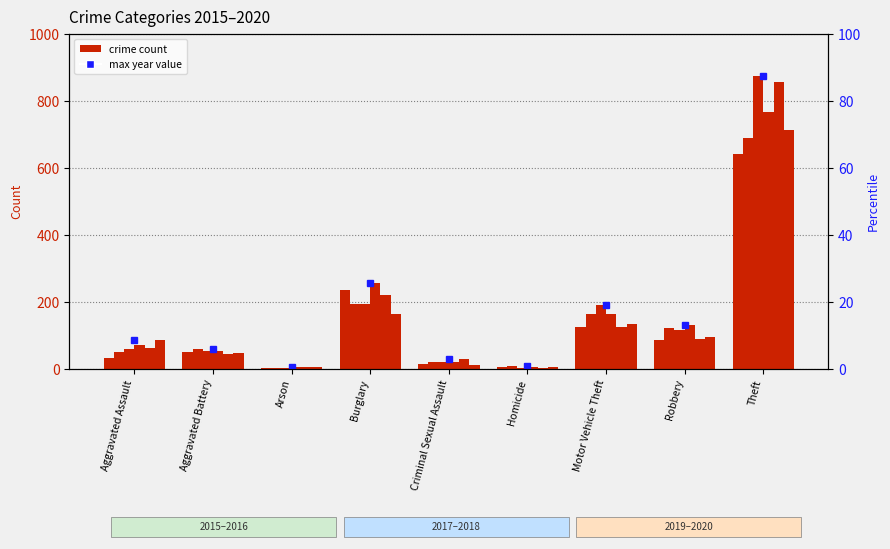

Which series has the largest total across all categories?

2017